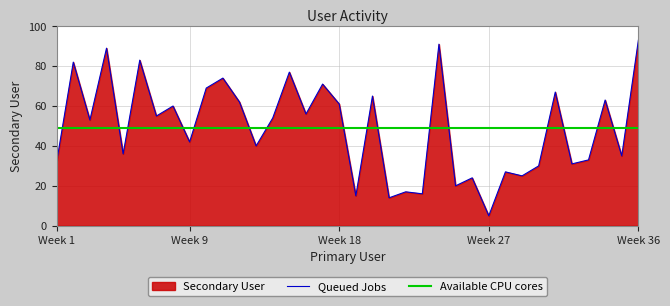

The value at 25 is 7. True or false?

False